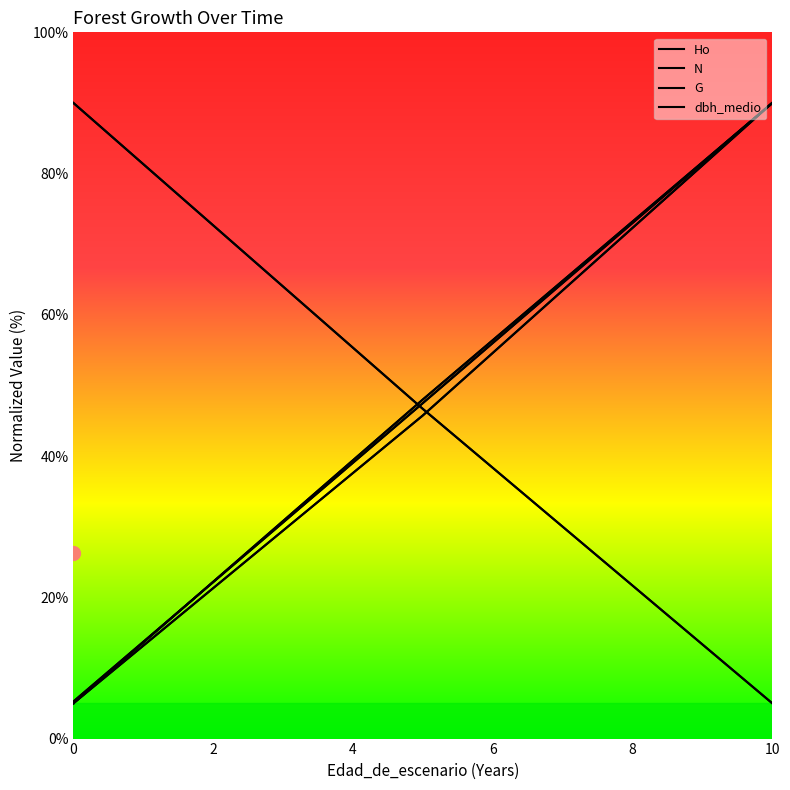

What is the value of the dbh_medio point at the 1st from the left?

5.0